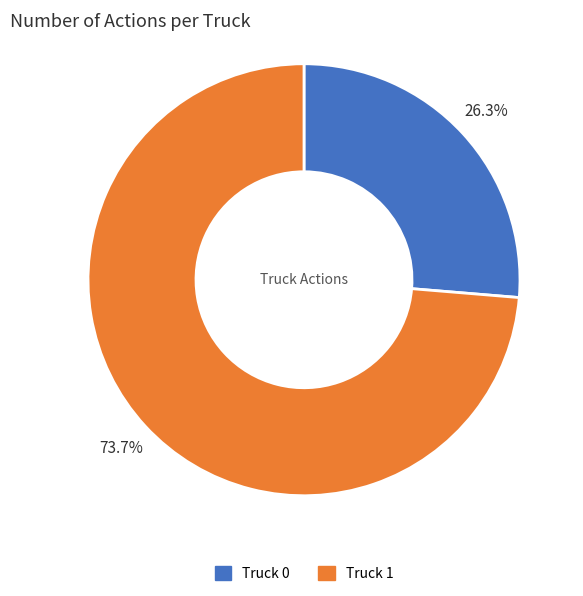

What is the ratio of the value at Truck 0 to the value at Truck 1?

0.4